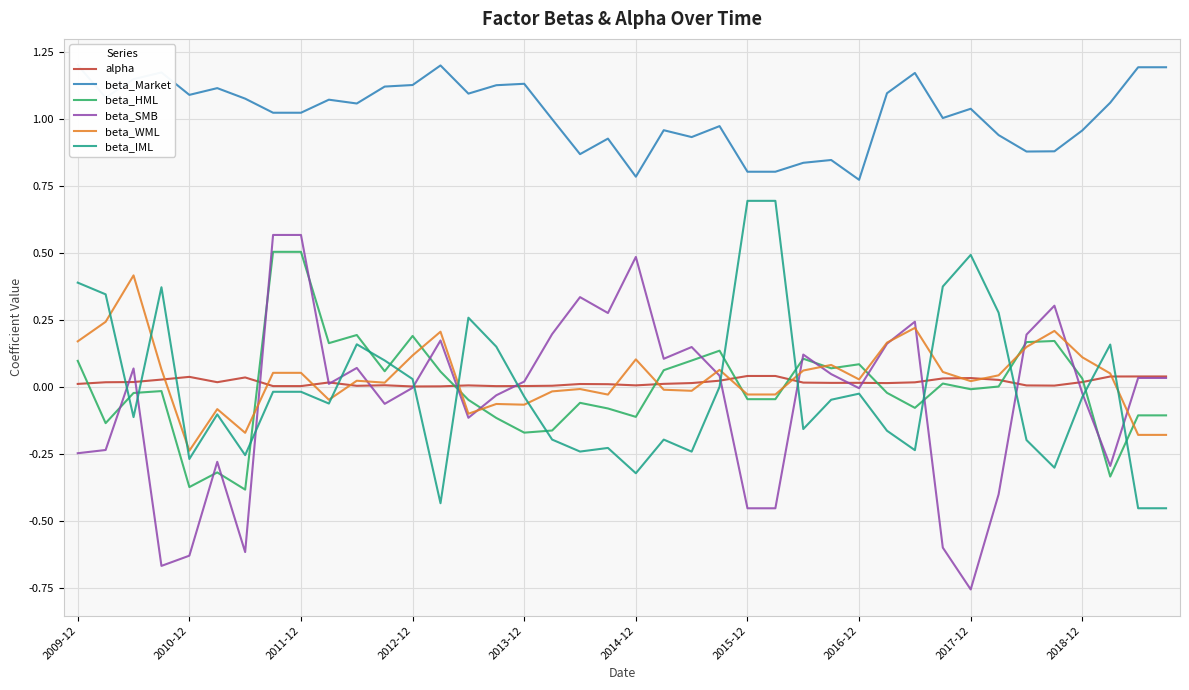

Which category has the lowest value in the beta_WML series?

2010-12